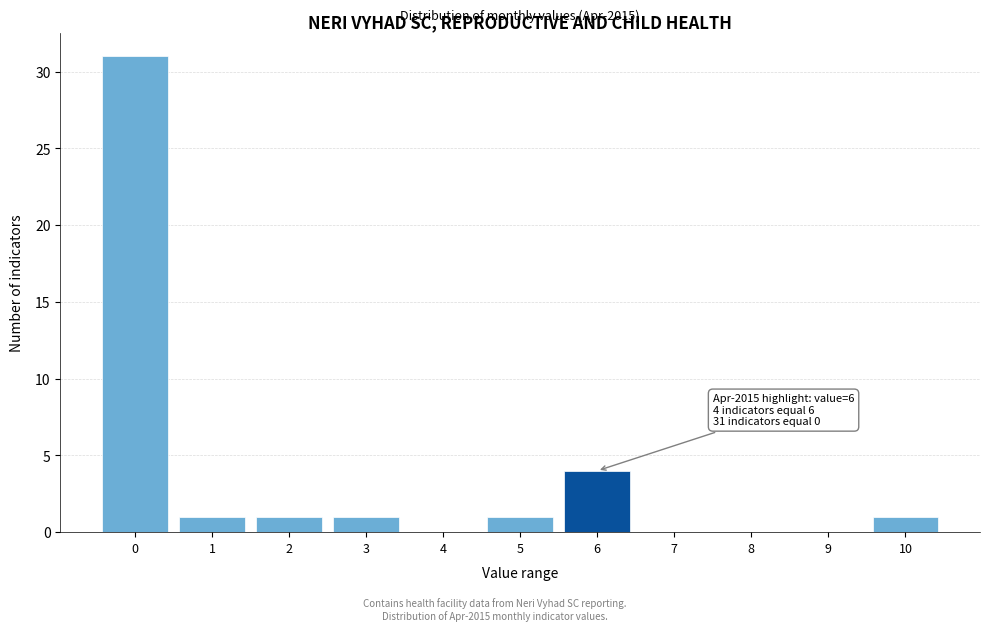

Which range on the x-axis has the tallest bar?

-0.5 to 0.5